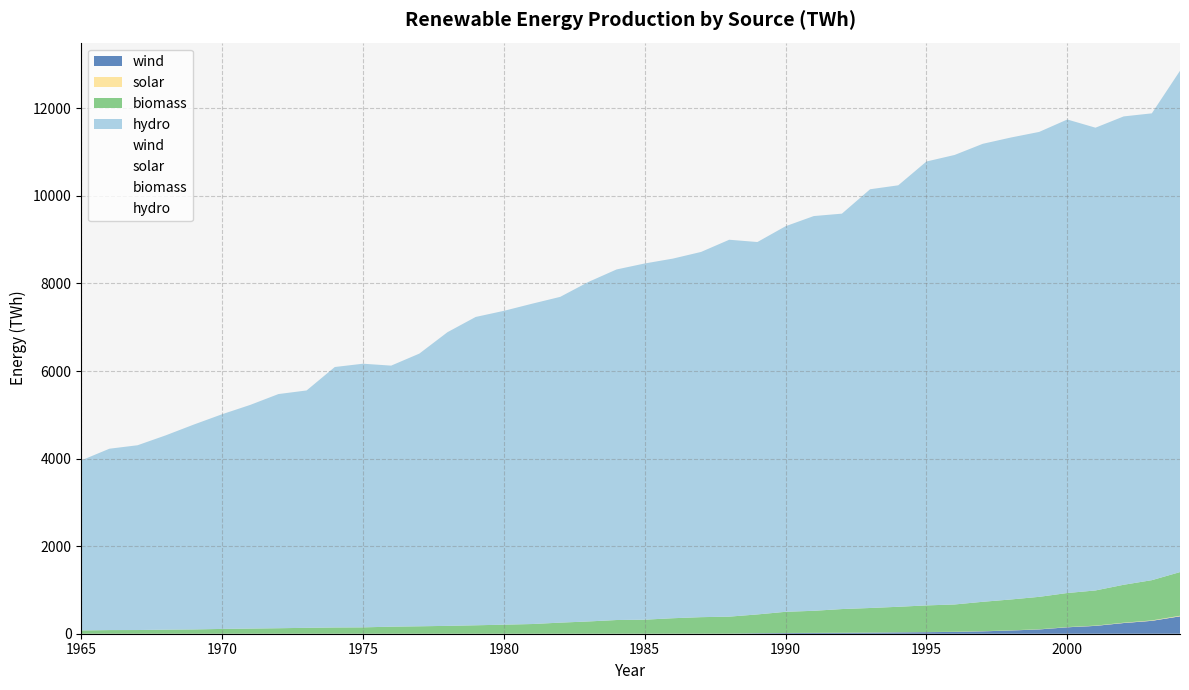

How many lines are shown in the chart?

4